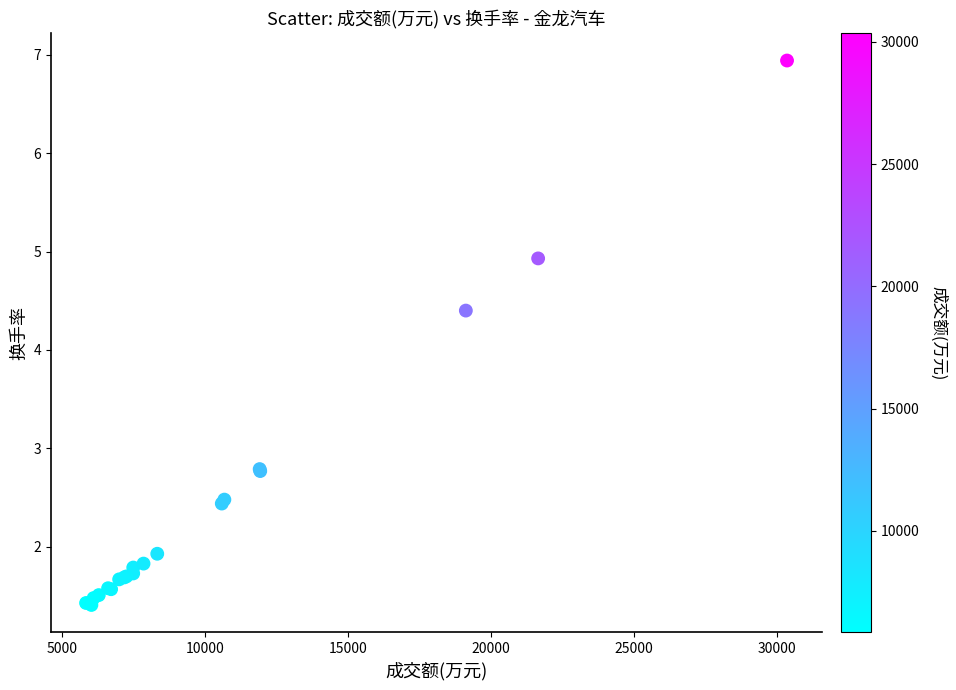

What Y value in the scatter plot is closest to 4?

4.4